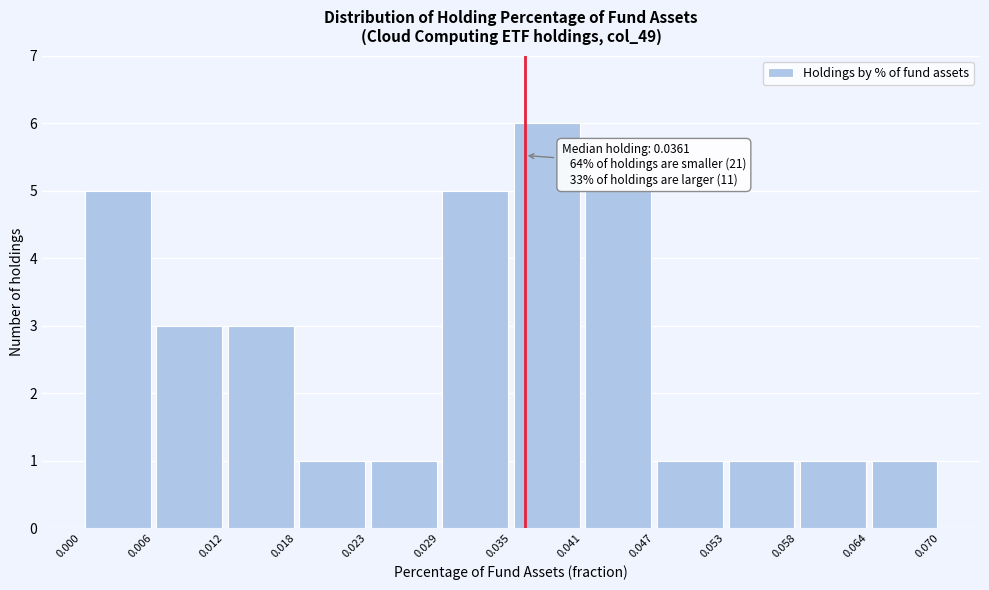

Over which range of the x-axis is the bar tallest?

0.035 to 0.041